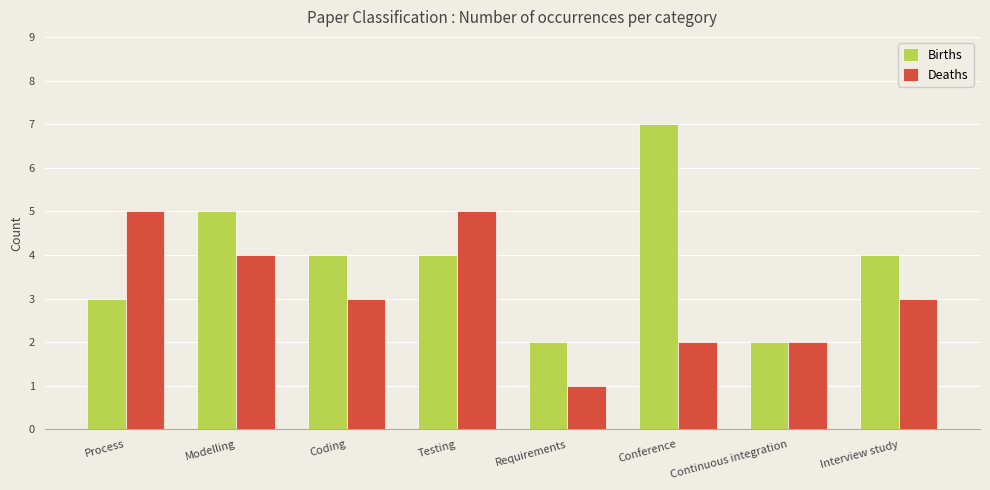

At how many categories does at least one series exceed 6?

1